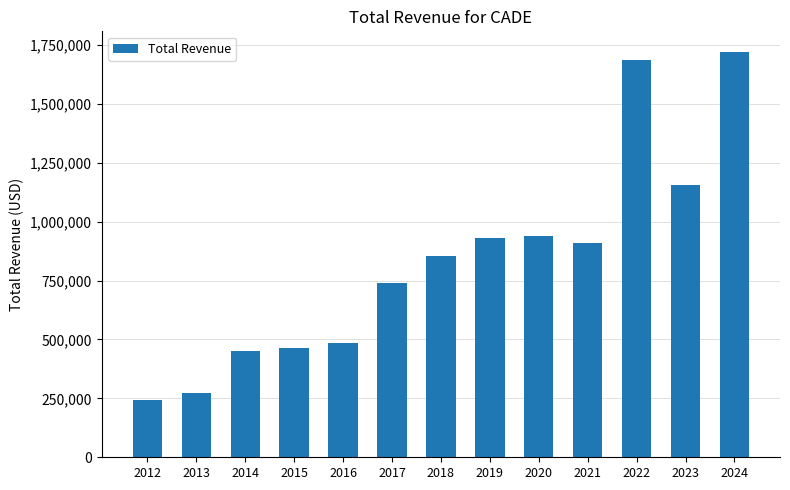

Is it true that the value at 2014 is 450300?

True